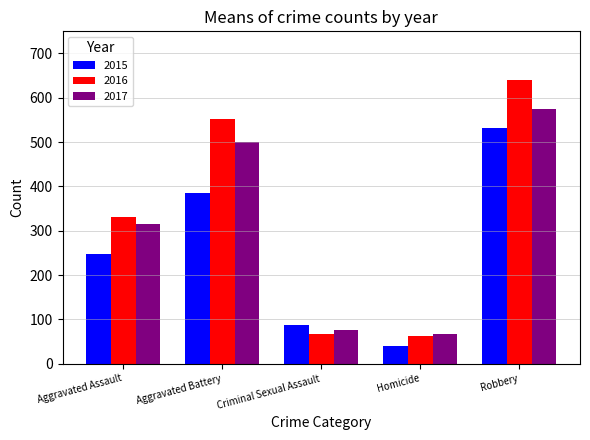

Is the value of 2016 at Aggravated Battery greater than the value of 2017 at Aggravated Battery?

Yes